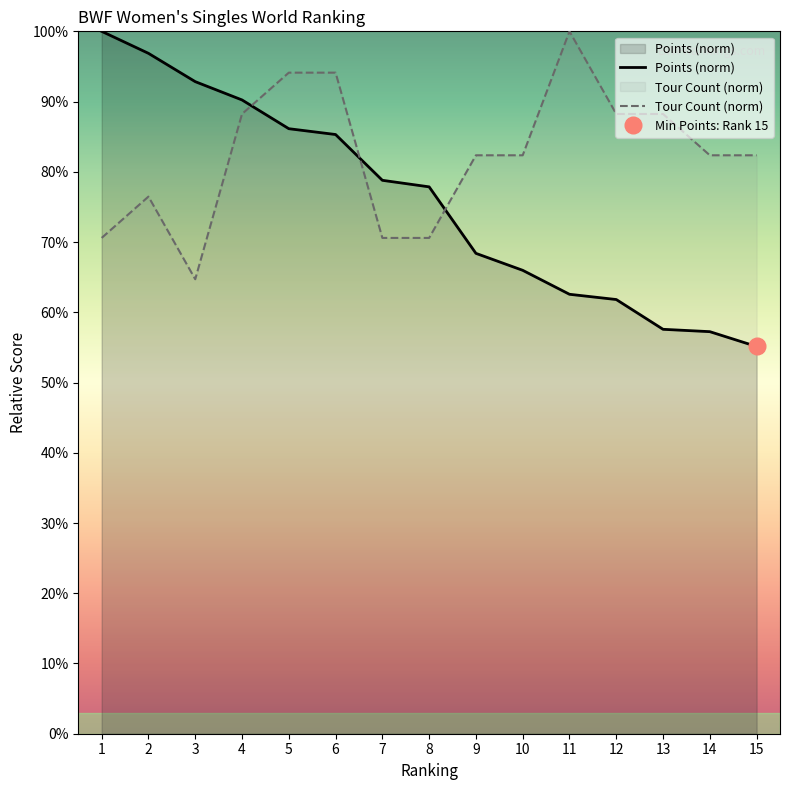

How many lines are shown in the chart?

2